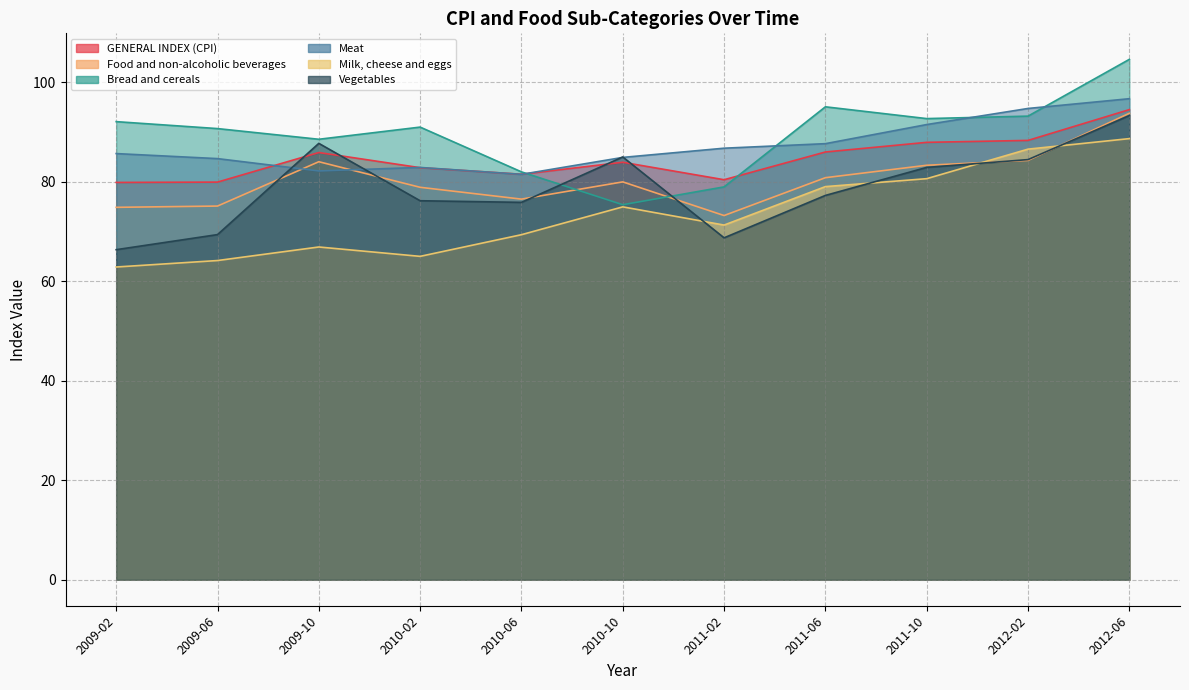

Between 2010-02 and 2011-06, which series saw the biggest shift?

Milk, cheese and eggs